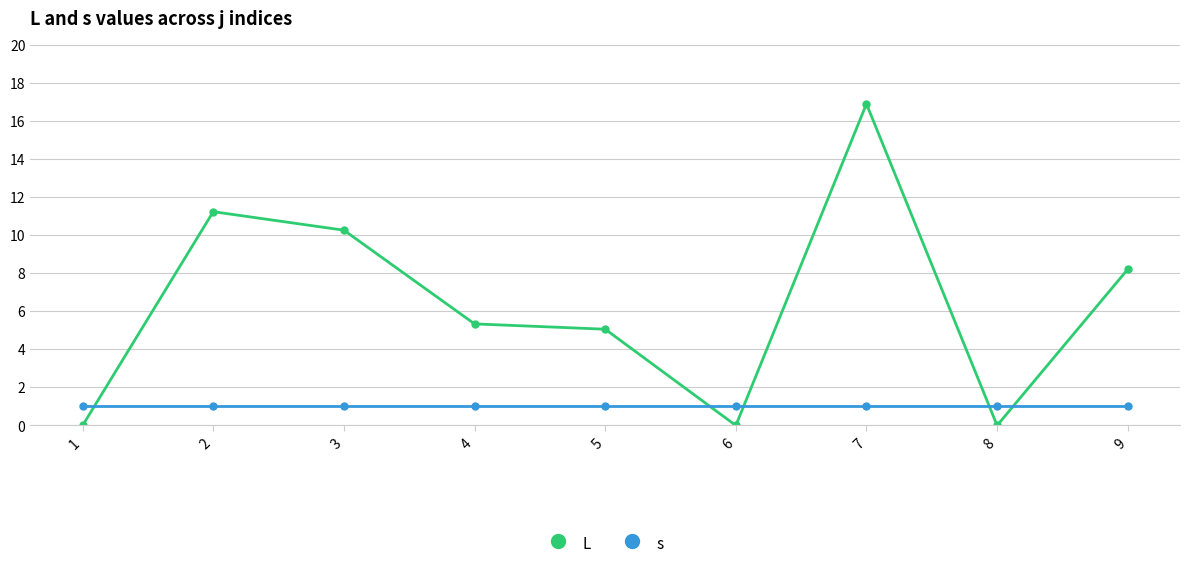

Reading left to right, what are all the values shown in this chart?

L: 1=0.0	2=11.2	3=10.3	4=5.3	5=5.1	6=0.0	7=16.9	8=0.0	9=8.2
s: 1=1.0	2=1.0	3=1.0	4=1.0	5=1.0	6=1.0	7=1.0	8=1.0	9=1.0